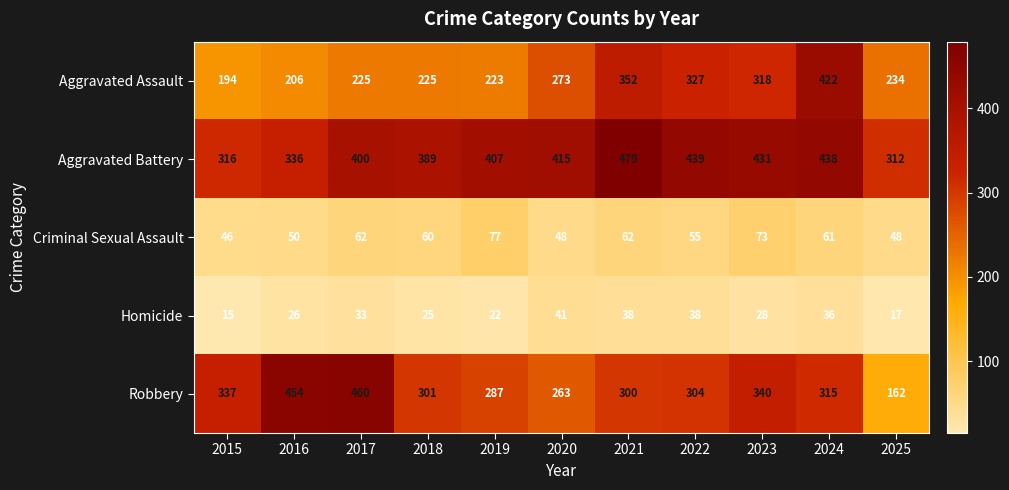

What is the maximum value for Homicide?

41